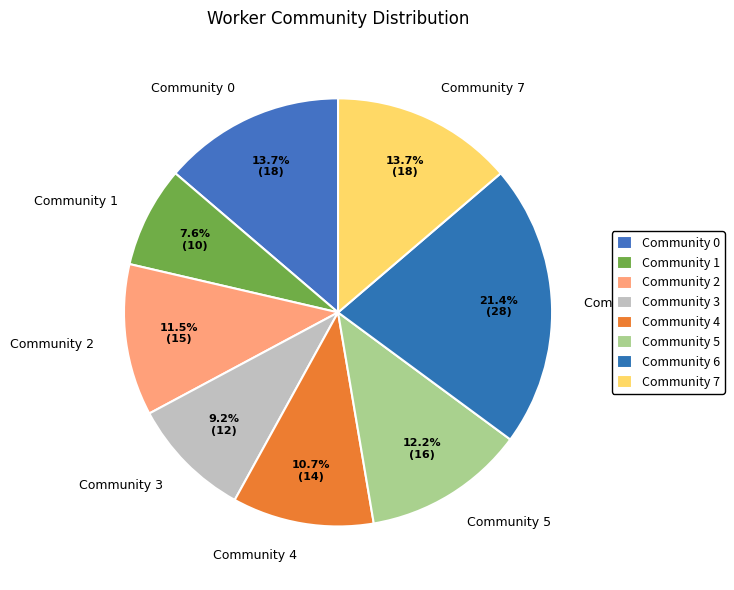

To the nearest percent, what is the difference between the largest and smallest slice percentages?

14%